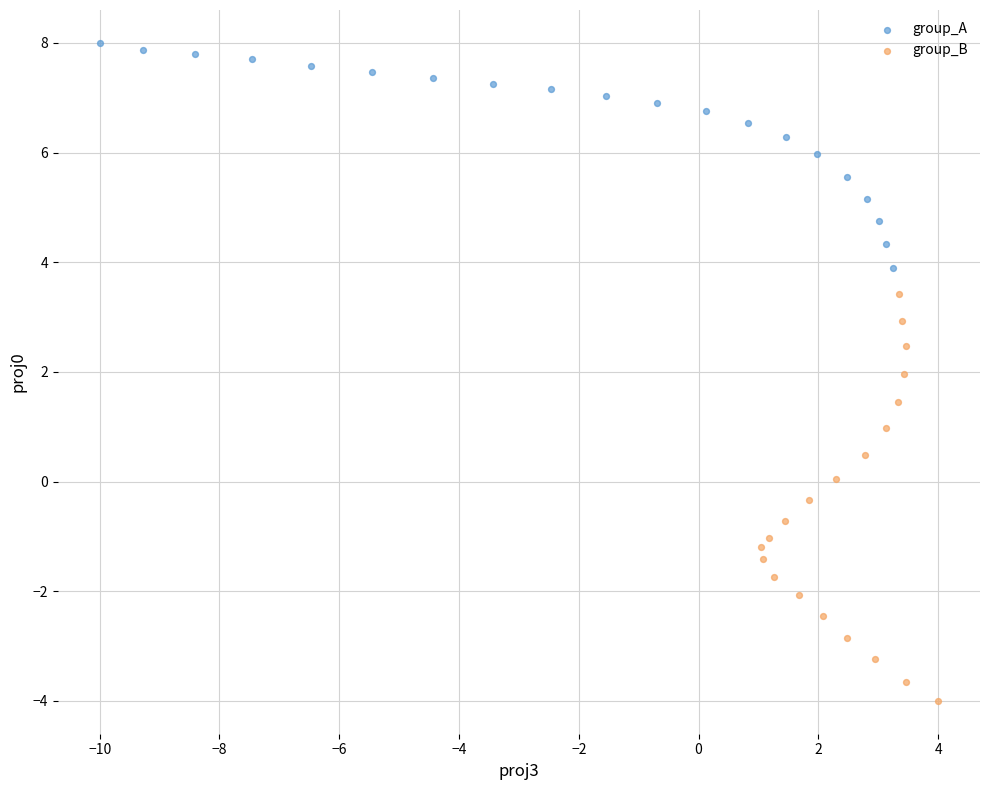

Which series reaches the minimum Y coordinate?

group_B